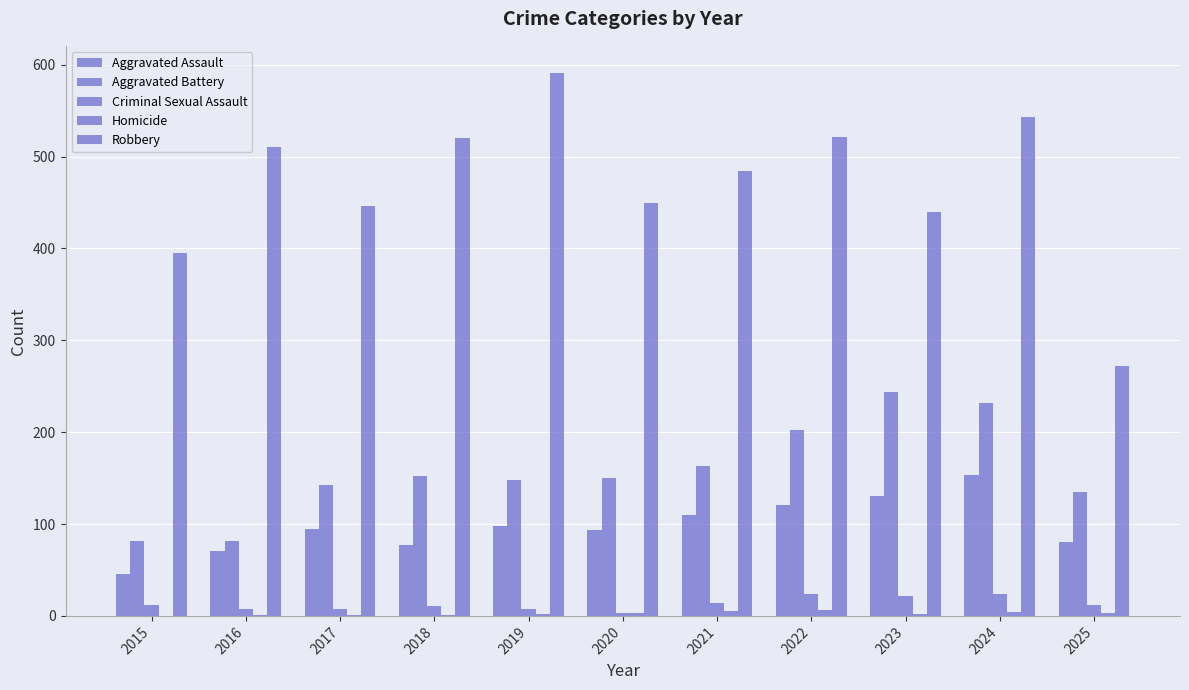

Count the number of data series in this chart.

5